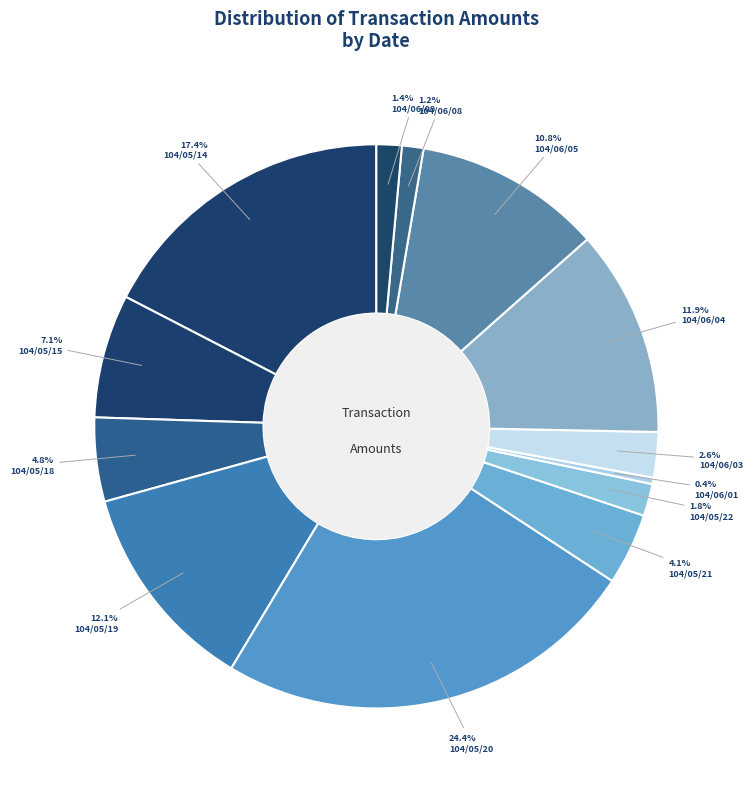

Count the number of slices in the pie.

13